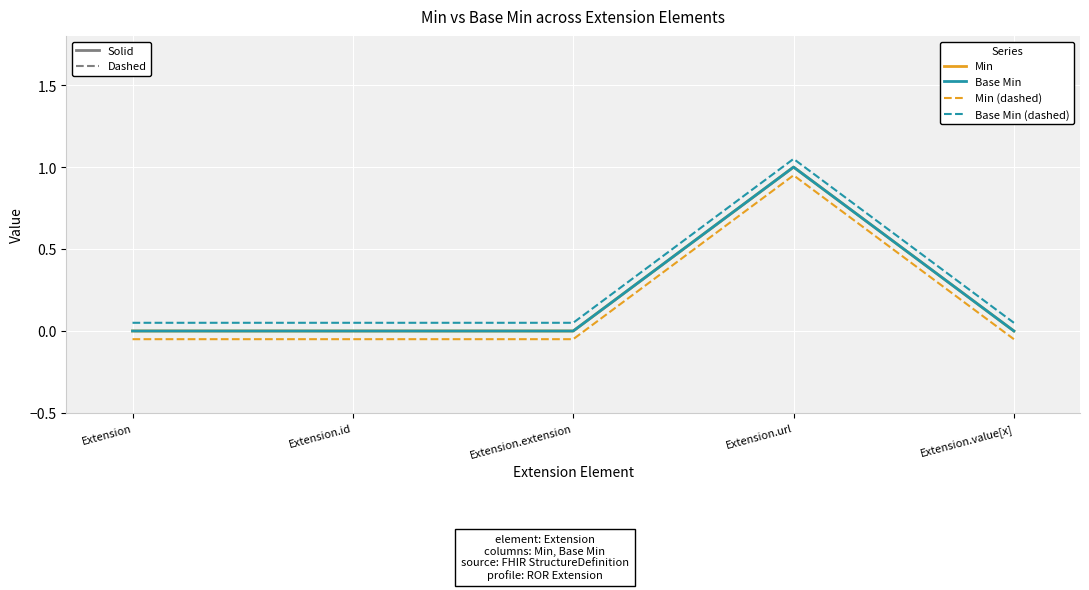

What position from the left is Extension?

1